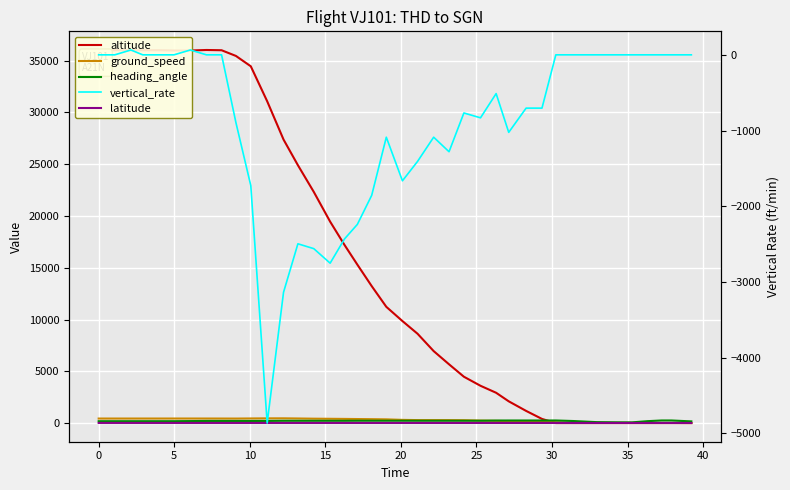

True or false: latitude and vertical_rate cross at least once.

True